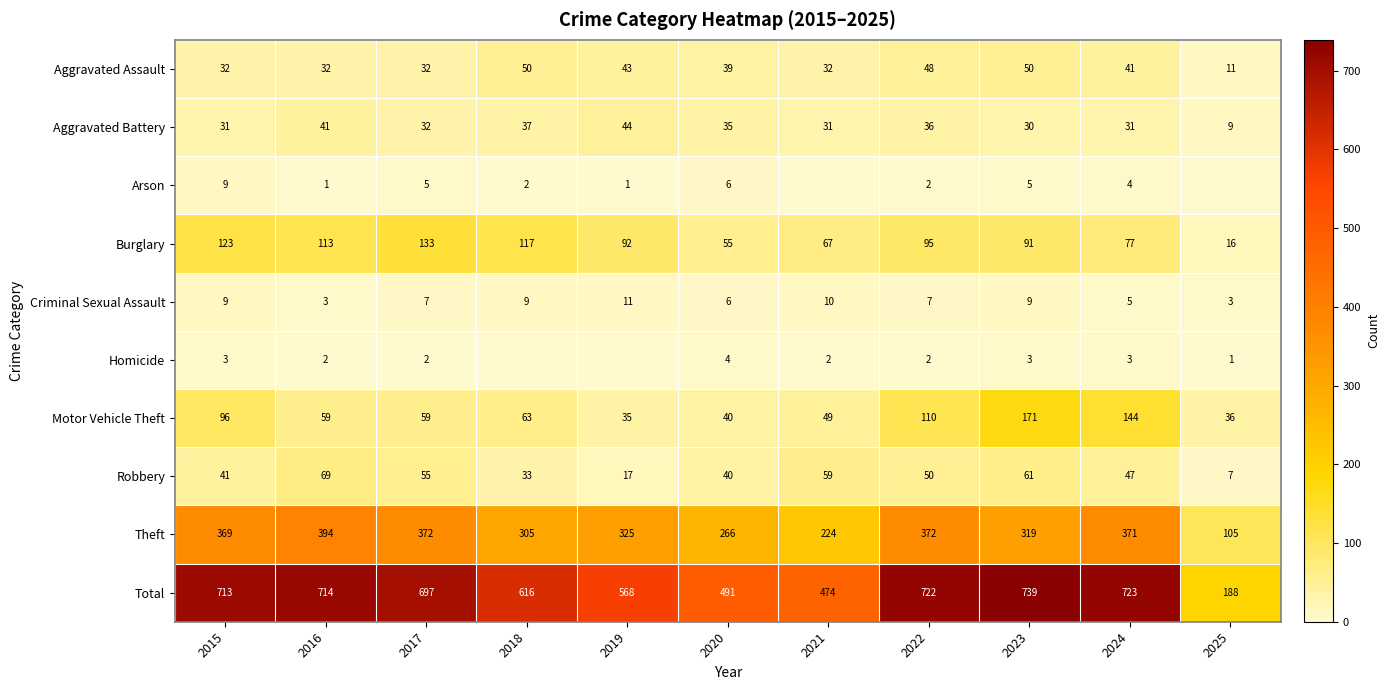

What is the difference between the maximum and minimum values in the Robbery series?

62